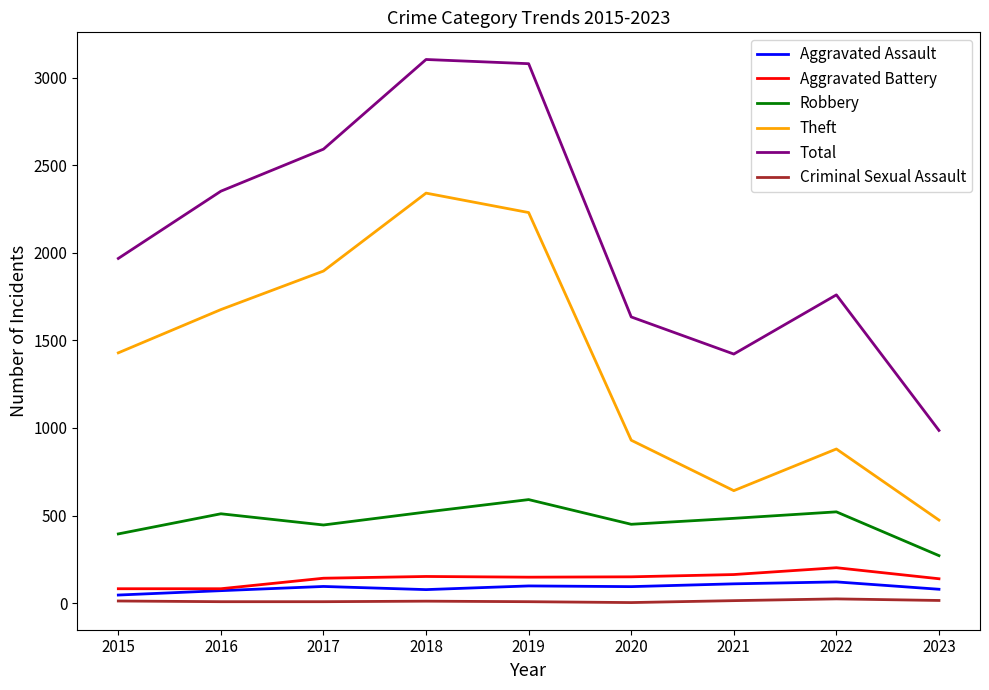

The Theft series shows 625 at 2016. True or false?

False